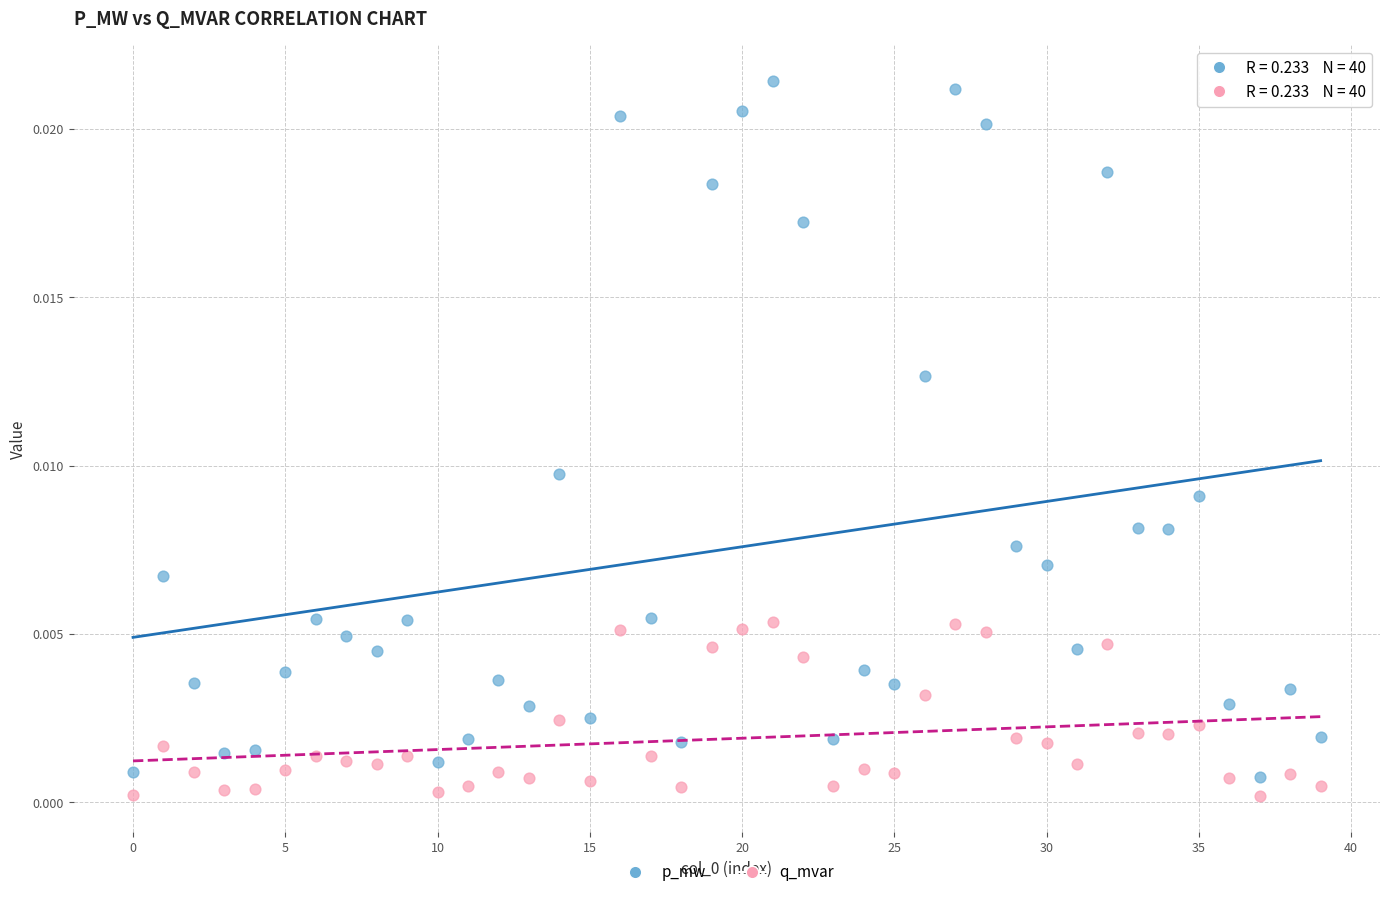

Which series contains the lowest Y value?

q_mvar